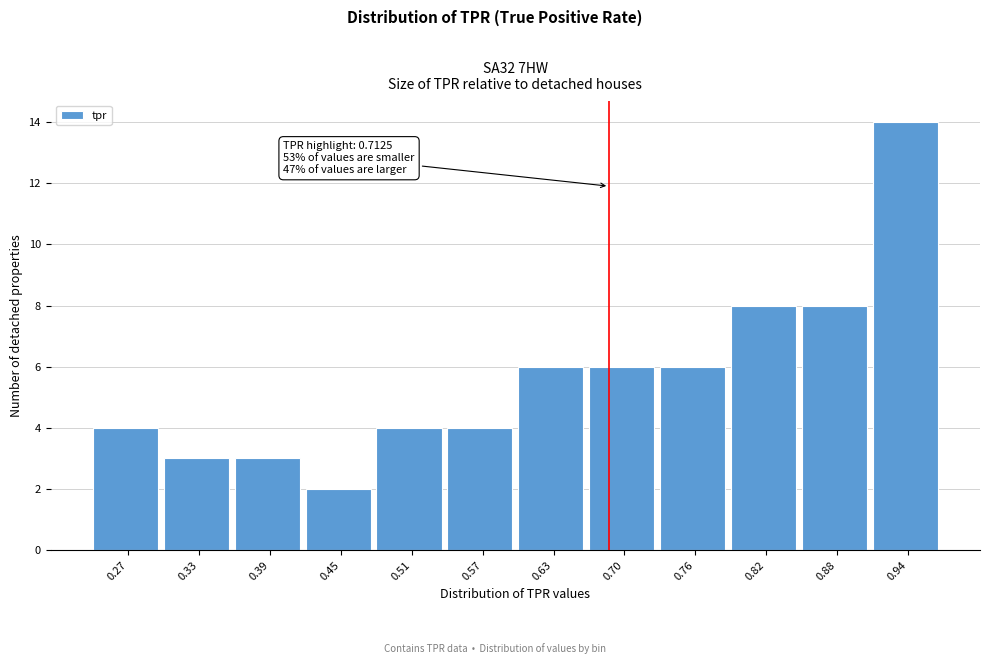

Reading right to left, transcribe all the data shown in this chart.

0.94=14	0.88=8	0.82=8	0.76=6	0.70=6	0.63=6	0.57=4	0.51=4	0.45=2	0.39=3	0.33=3	0.27=4